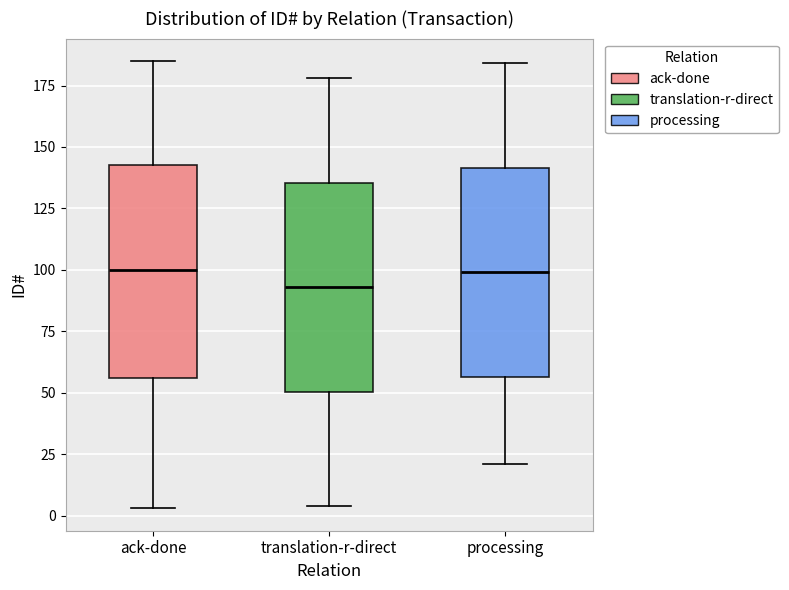

Reading left to right, read every box against the y-axis: the position of its median line, the range the box covers, and the ends of its whiskers. The values are not printed on the chart, so give them approximately, as read against the axis.

ack-done: median 100, box 55 to 145, whiskers 5 to 185
translation-r-direct: median 95, box 50 to 135, whiskers 5 to 180
processing: median 100, box 55 to 140, whiskers 20 to 185